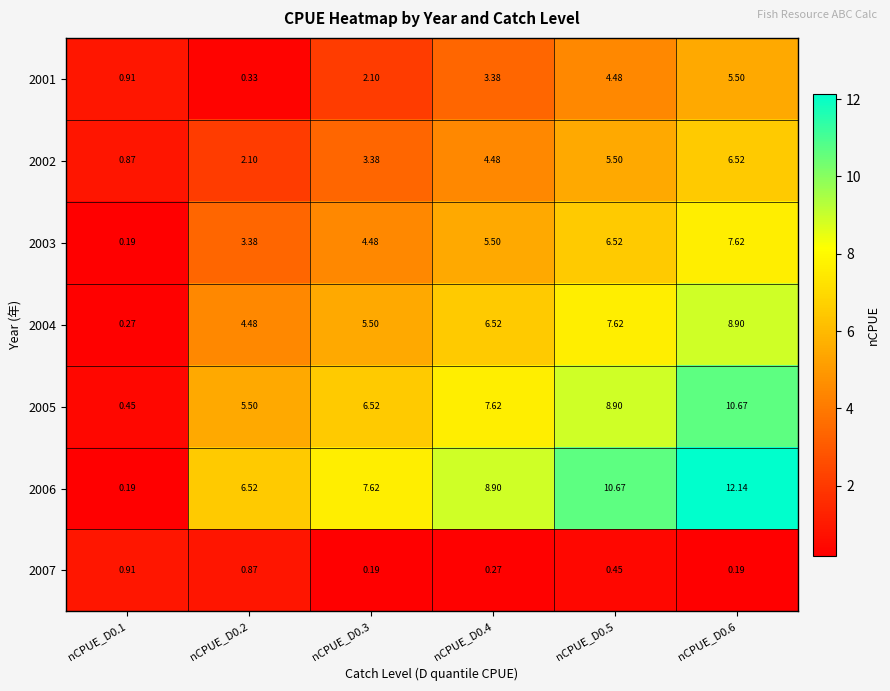

How many data points does each series have?

6